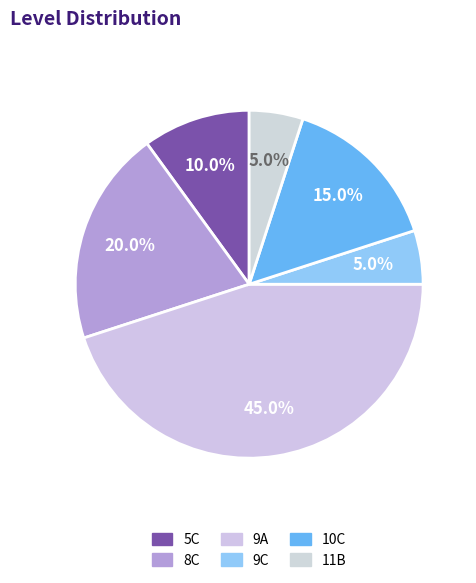

Combined, what portion of the pie is 8C and 9C?

25.0%